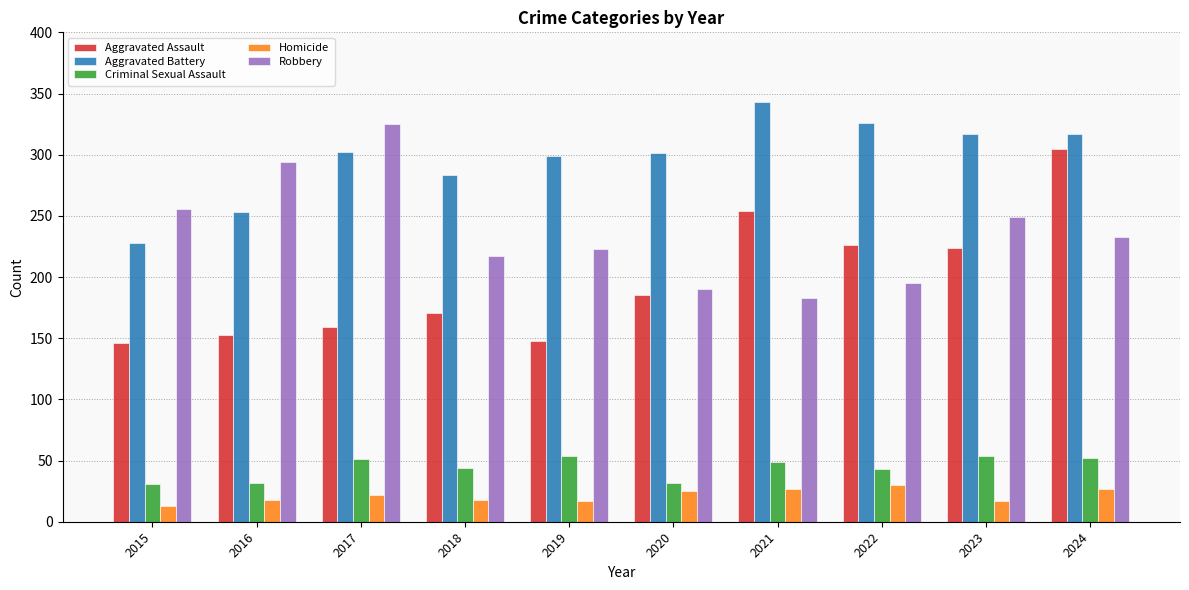

How many bars are there in total?

50